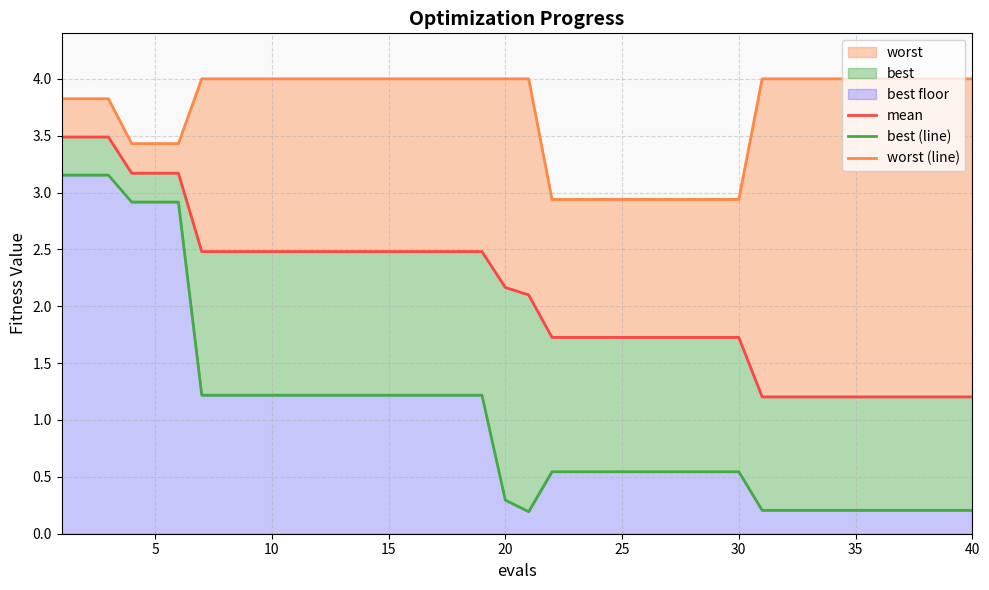

Rank the series at 25 from lowest to highest value.

best (line), mean, worst (line)